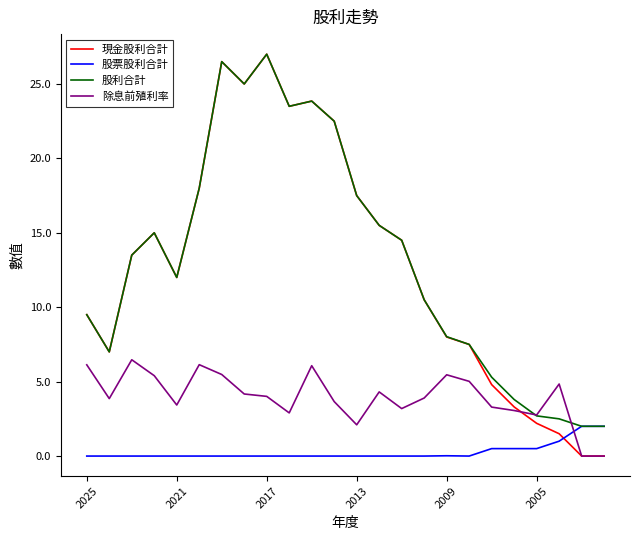

True or false: 現金股利合計 has more than 0 interior local peaks.

True